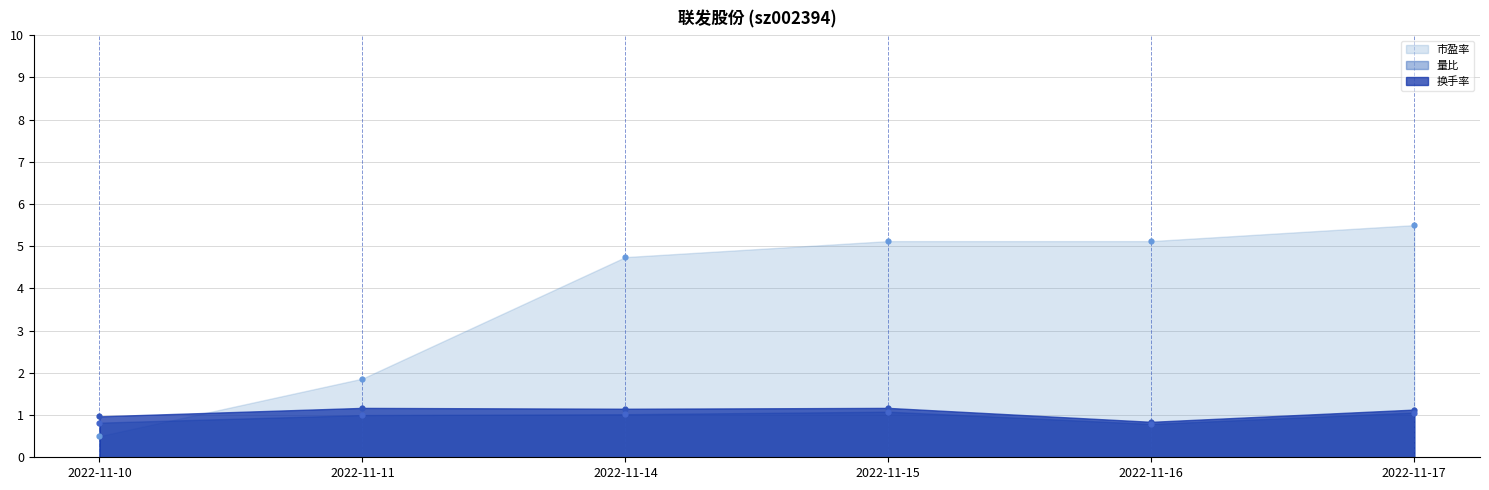

At how many categories does at least one series exceed 5?

3